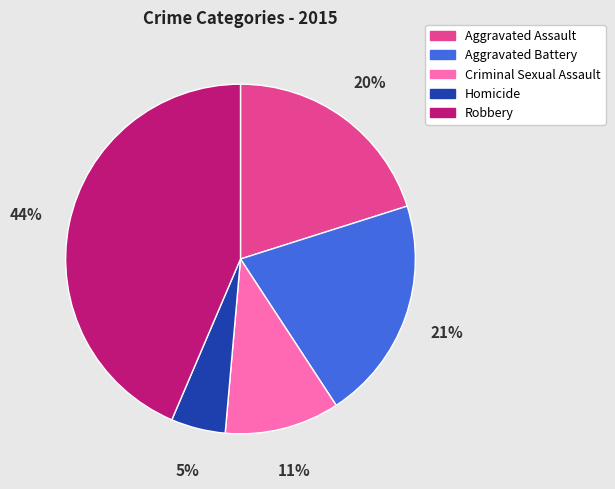

Approximately how many times larger is the value at Aggravated Assault compared to Robbery?

0.5